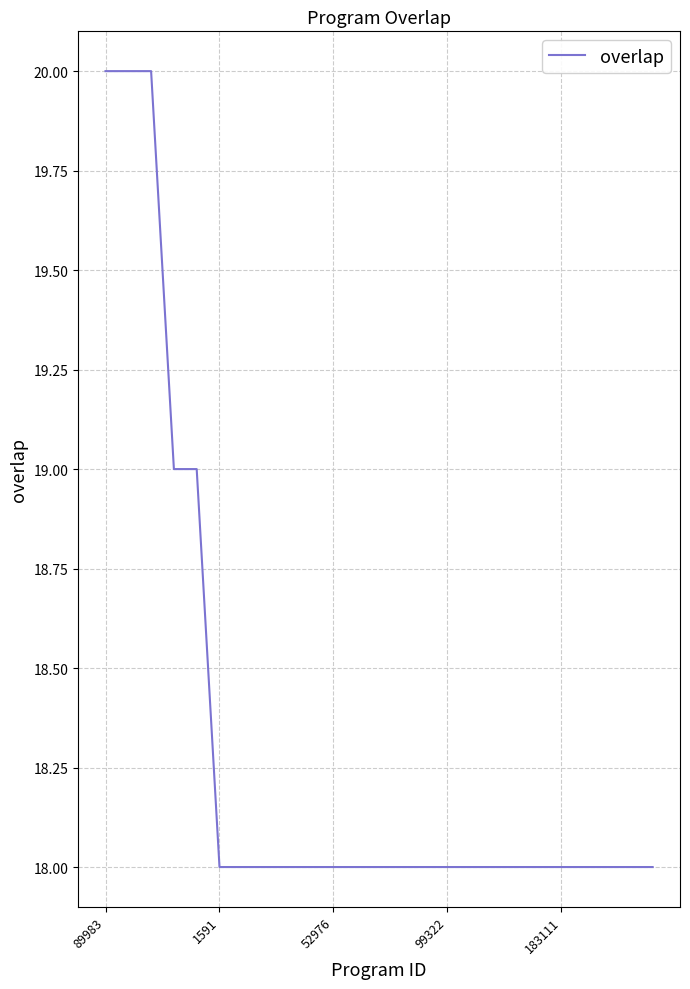

Reading right to left, transcribe all the data shown in this chart.

18	18	18	18	18	18	18	18	18	18	18	18	18	18	18	18	18	18	18	18	19	19	20	20	20